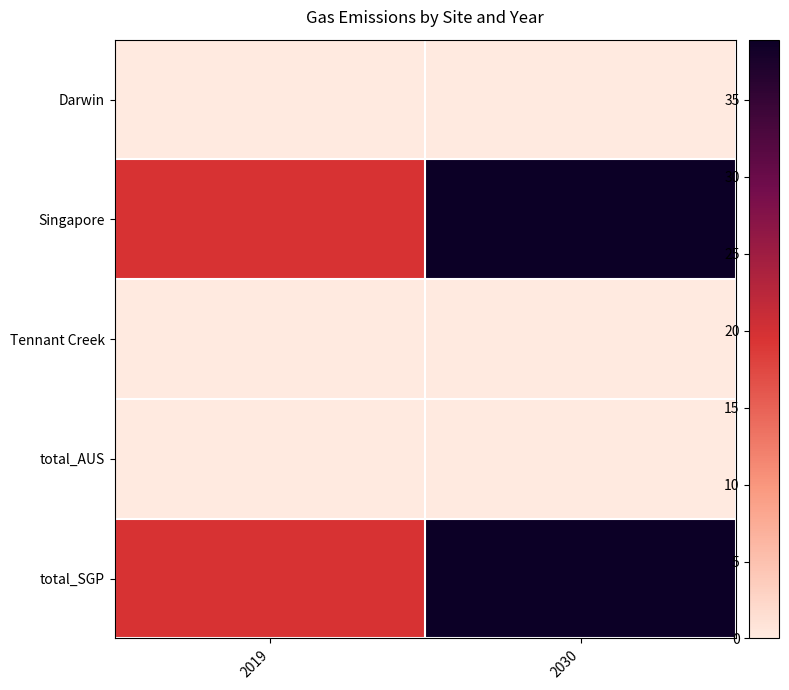

Which series has the widest spread of values?

Singapore